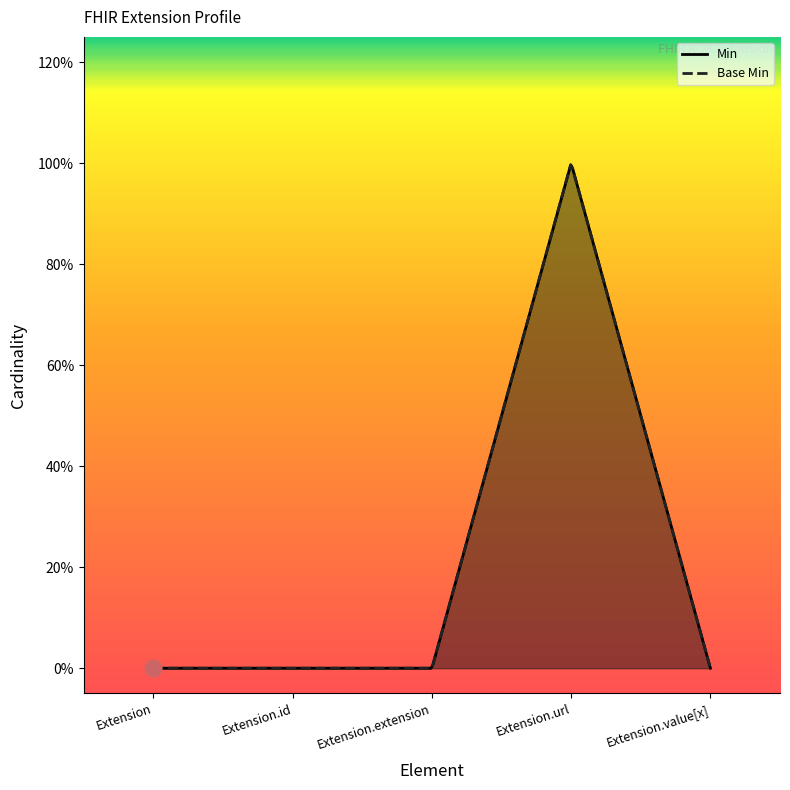

Count the number of categories in the chart.

5